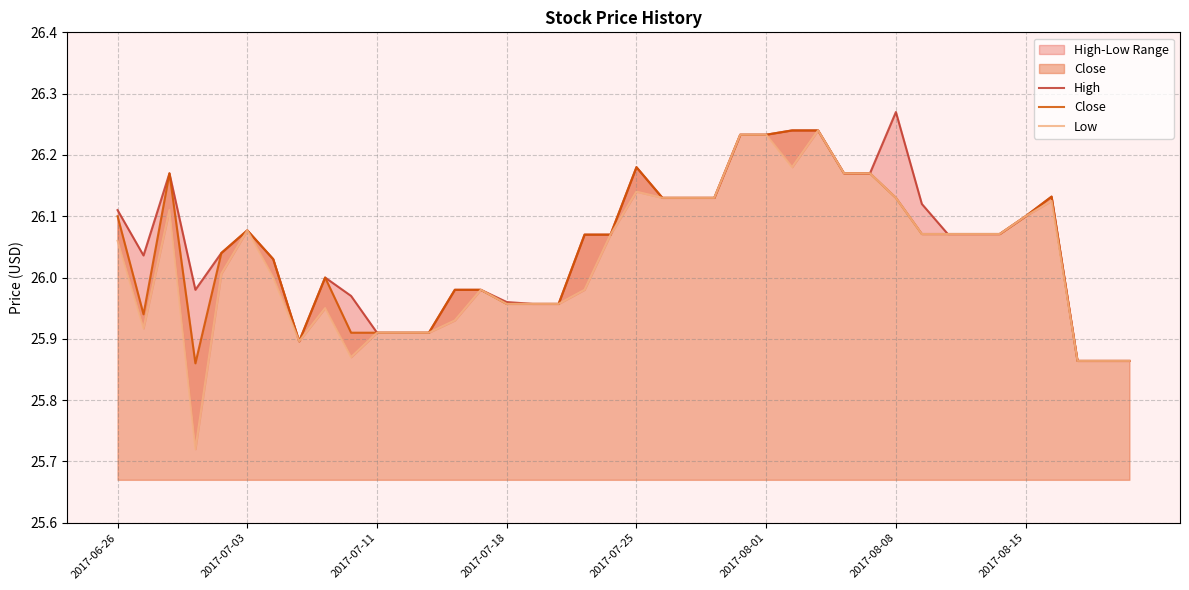

At how many categories does at least one series exceed 25?

40